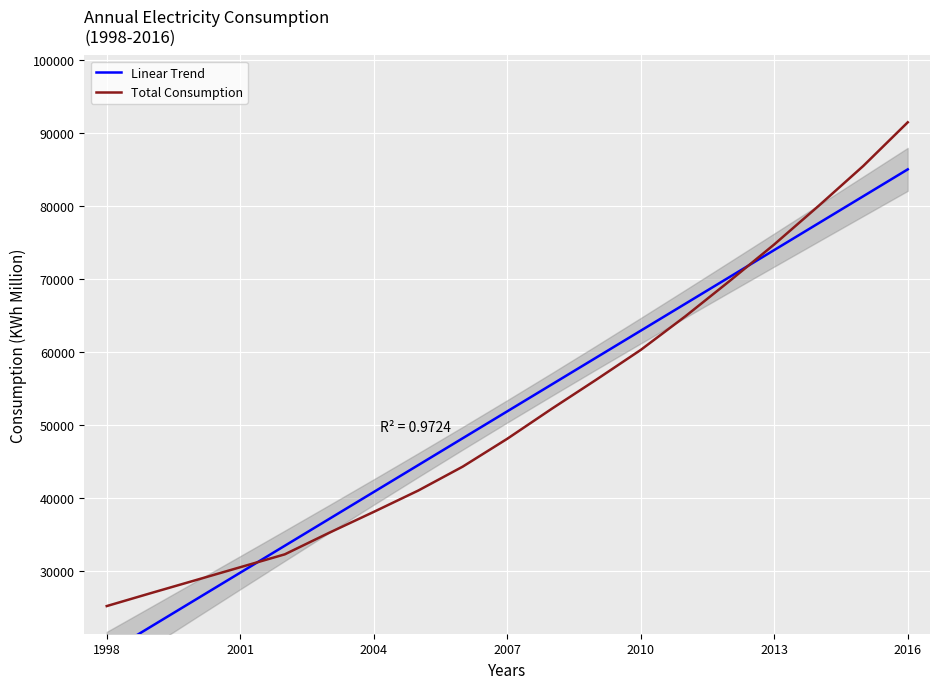

Which series has the largest total across all categories?

Total Consumption